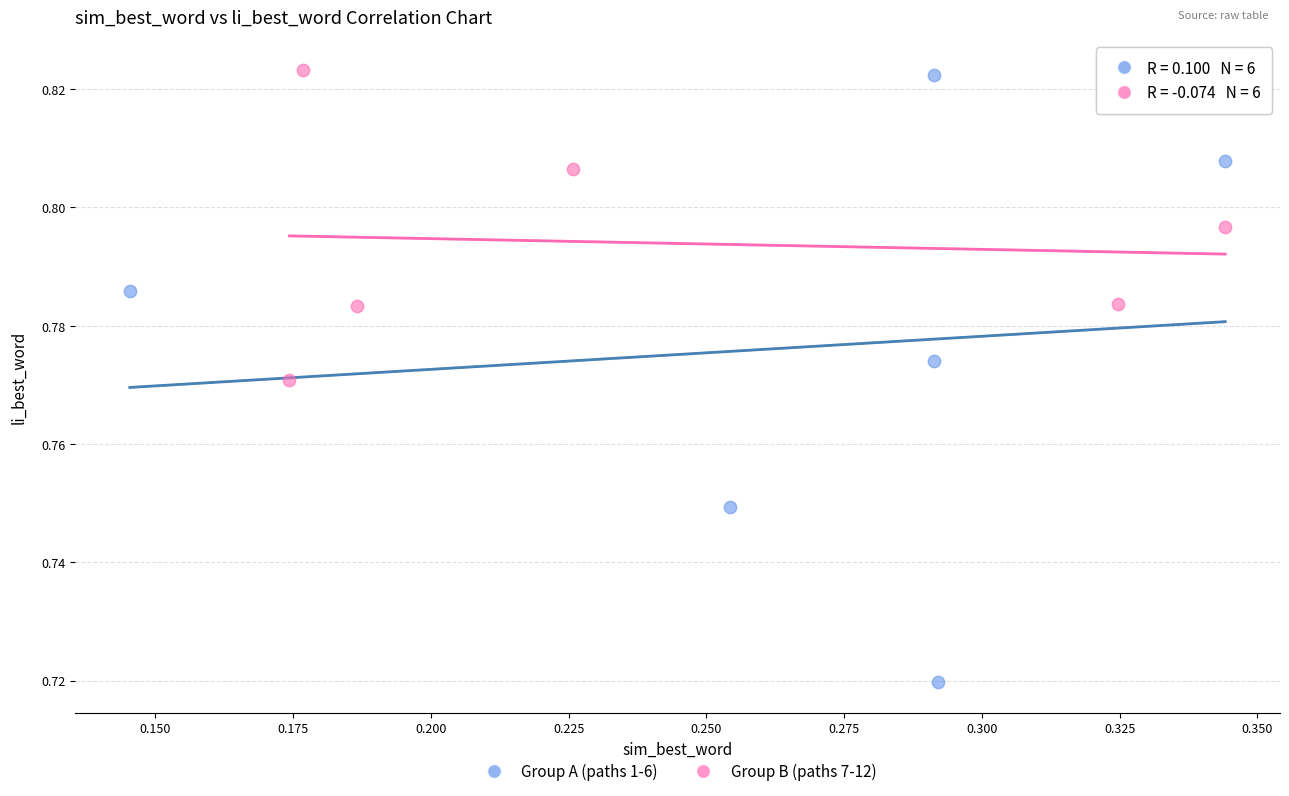

What are all the series names shown in the legend?

Group A (paths 1-6), Group B (paths 7-12)